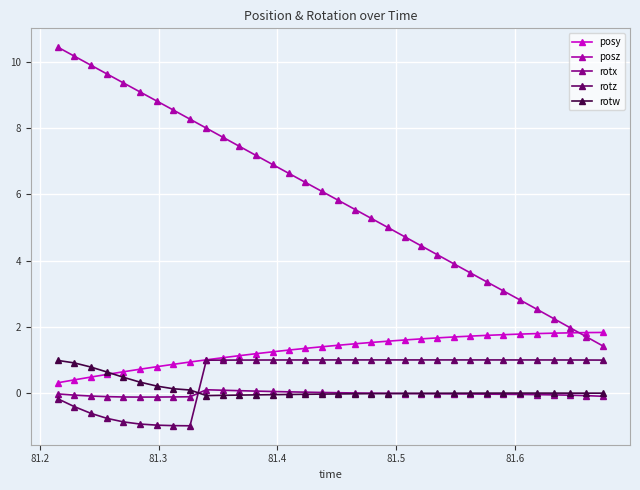

What is the value of the rotz point at the 13th from the left?

1.0